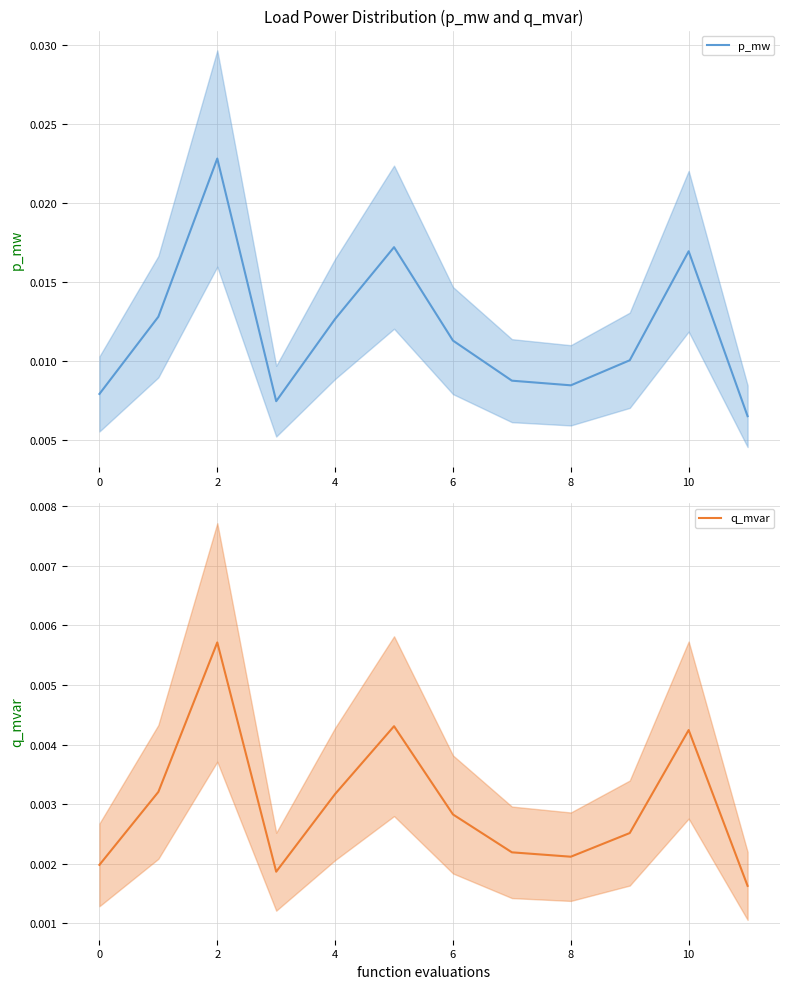

True or false: p_mw mean has more than 0 points higher than both neighbors.

True